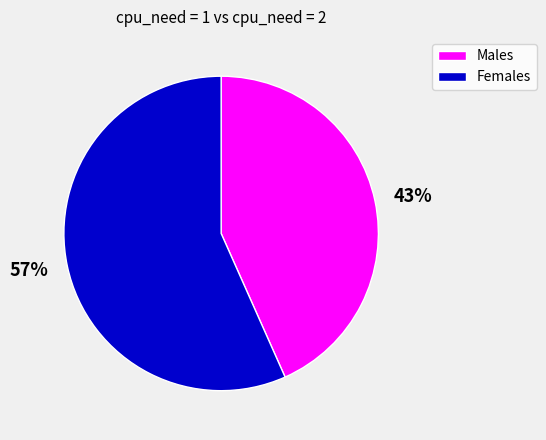

Combined, do 43% and 57% account for over 50%?

Yes